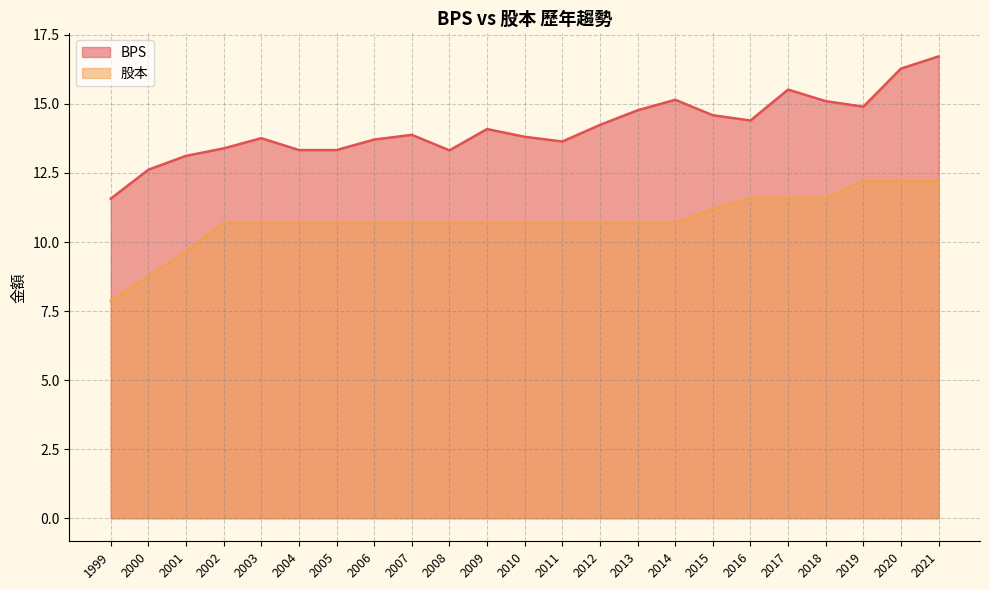

At which category does the chart reach its minimum across all series?

1999